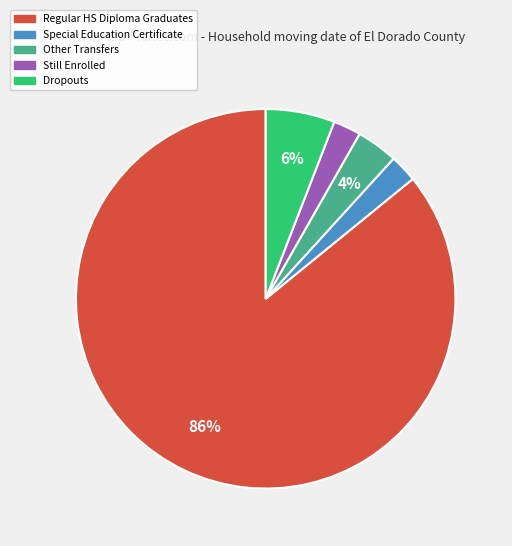

To the nearest percent, what is the difference between the largest and smallest slice percentages?

84%